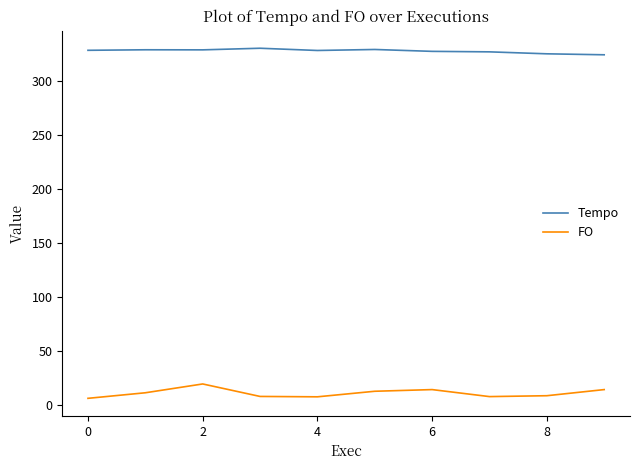

List the series in order of their overall mean, highest first.

Tempo, FO